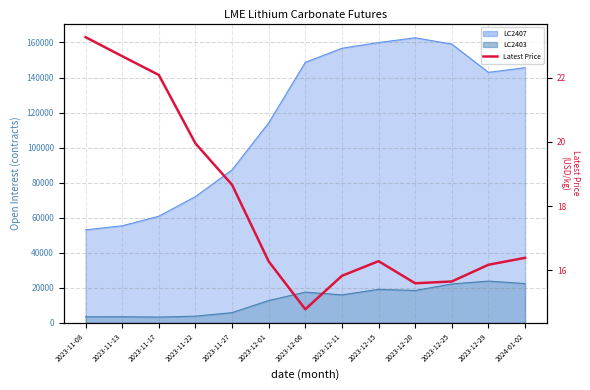

What is the greatest value displayed?

23.3